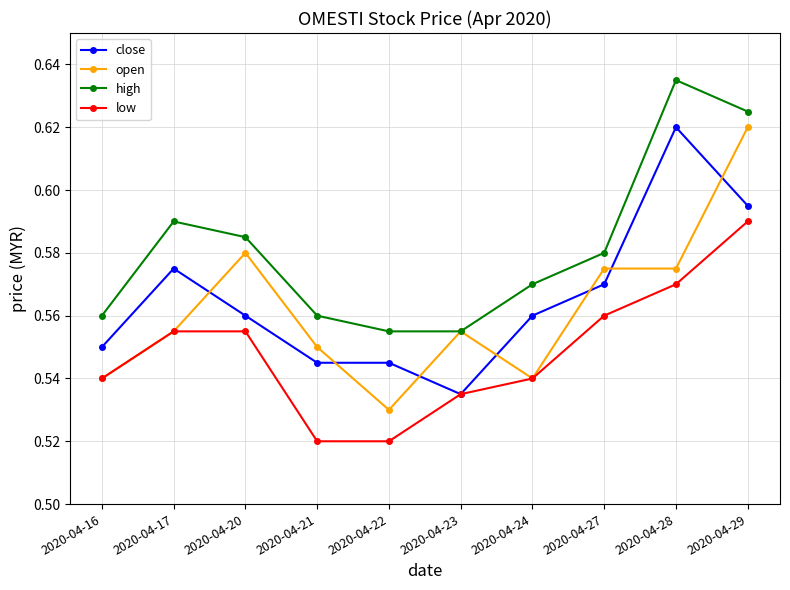

True or false: low and high cross at least once.

False